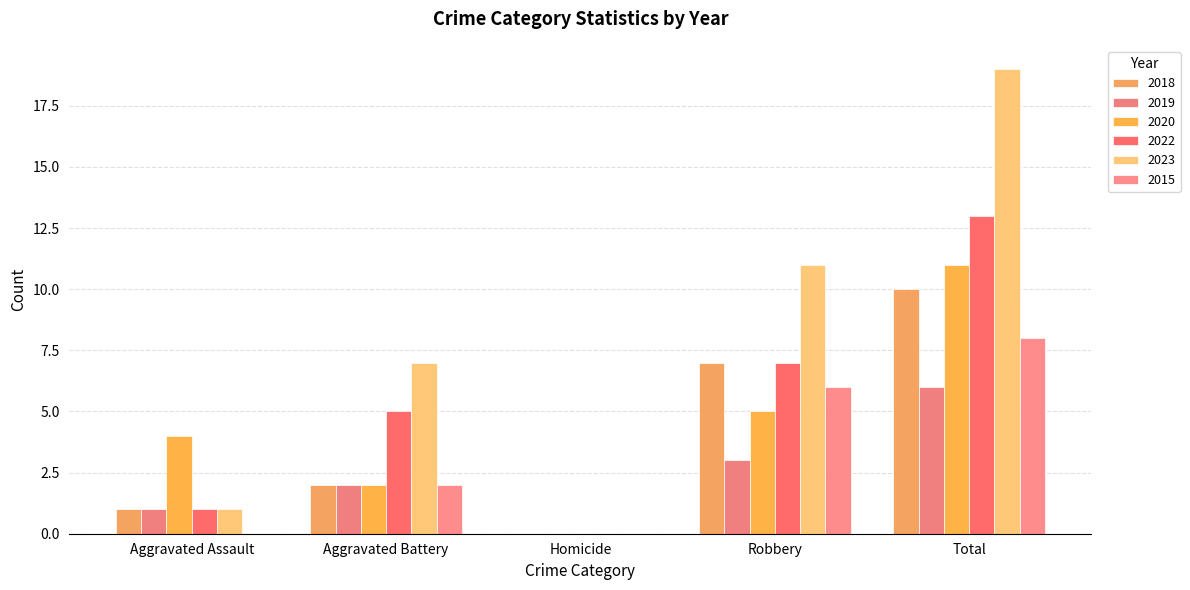

What is the average value of the 2023 series?

8